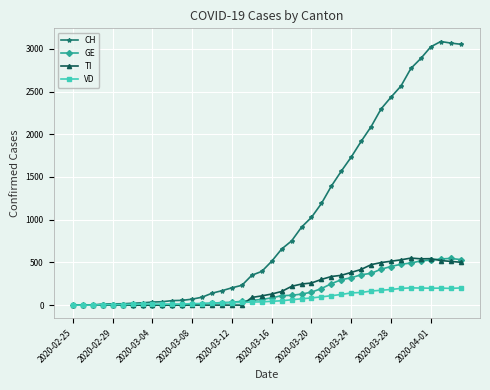

What is the maximum value for CH?

3086